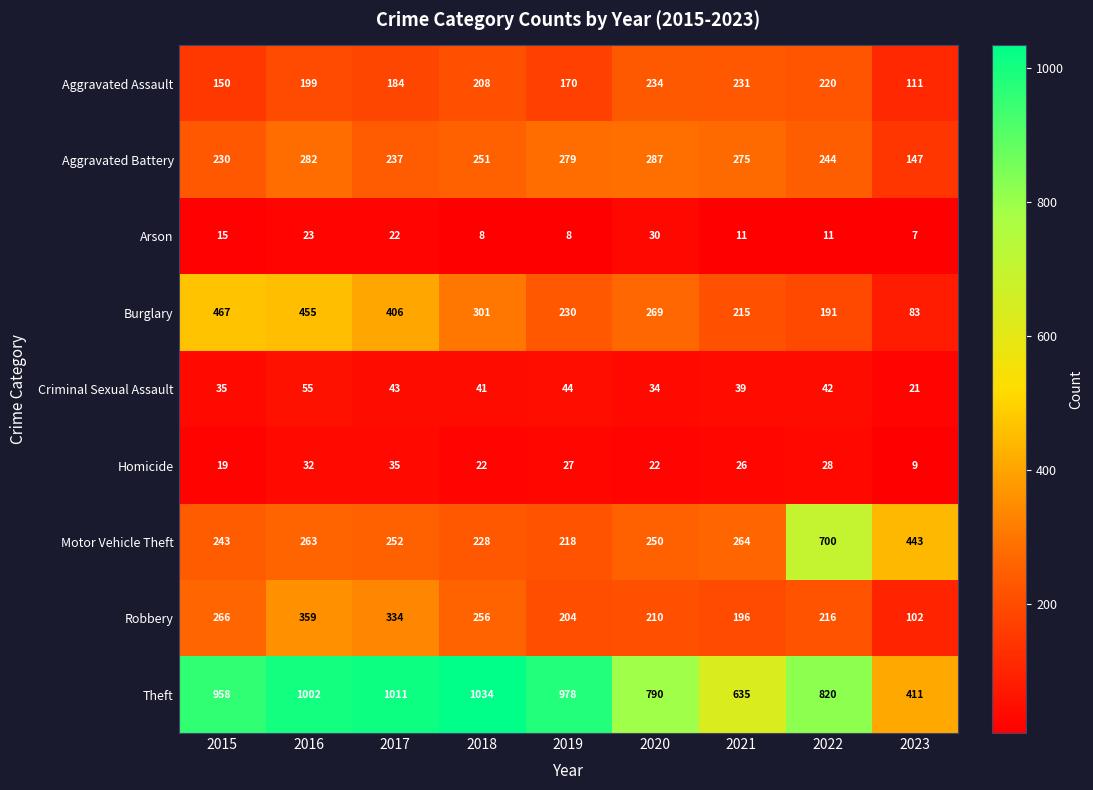

At which label is Arson closest to 18?

2015